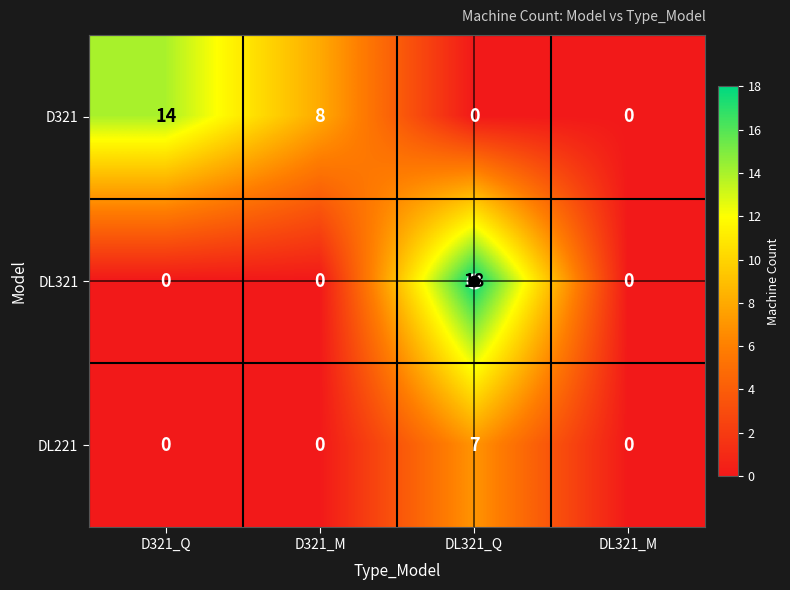

Which series has the largest total across all categories?

D321